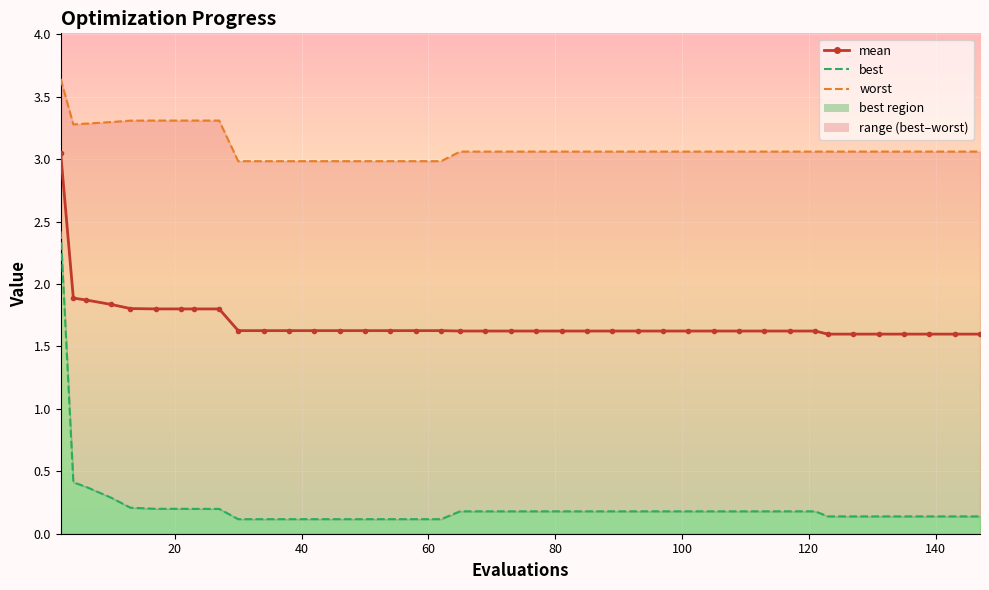

What is the value of the worst point at the 24th from the left?

3.1